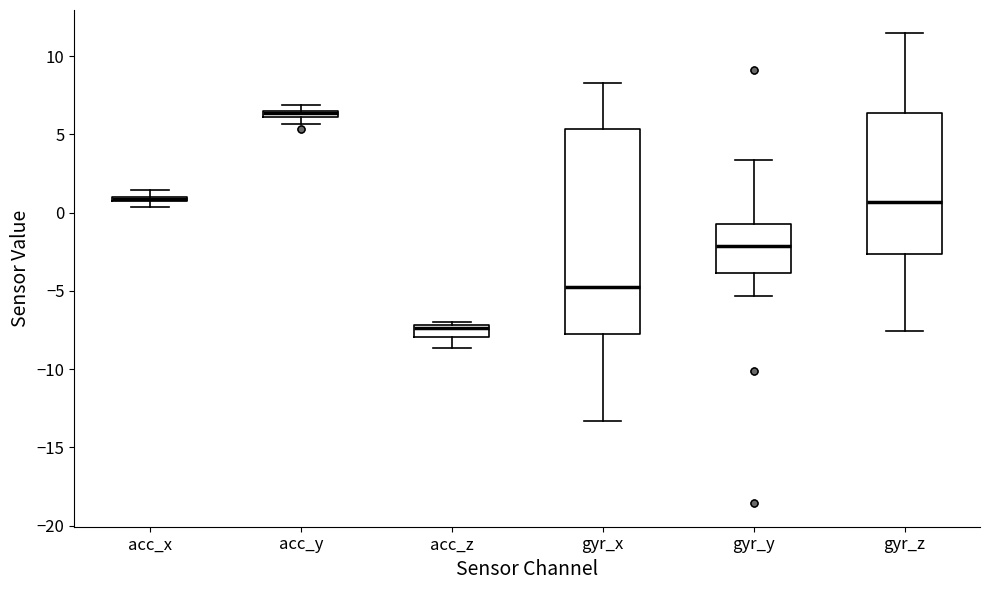

Which box has the highest median line?

acc_y